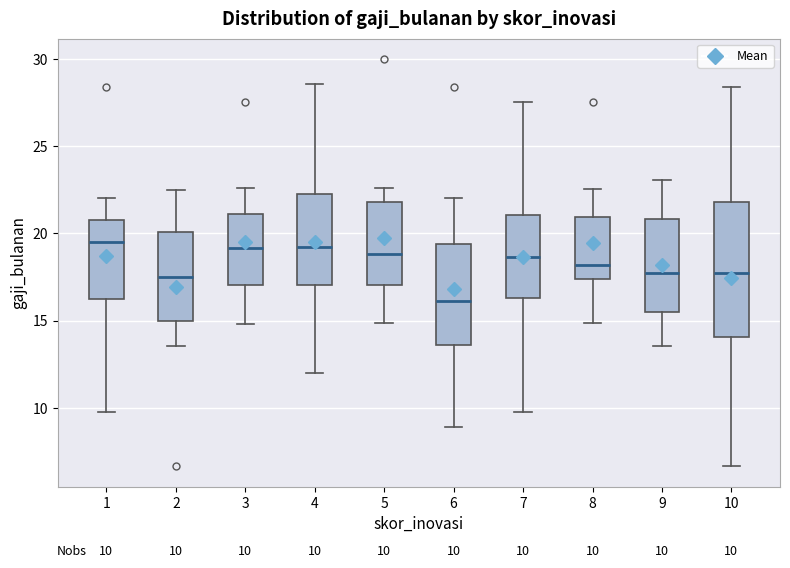

Comparing the boxes themselves (not the whiskers), which one is the tallest?

10